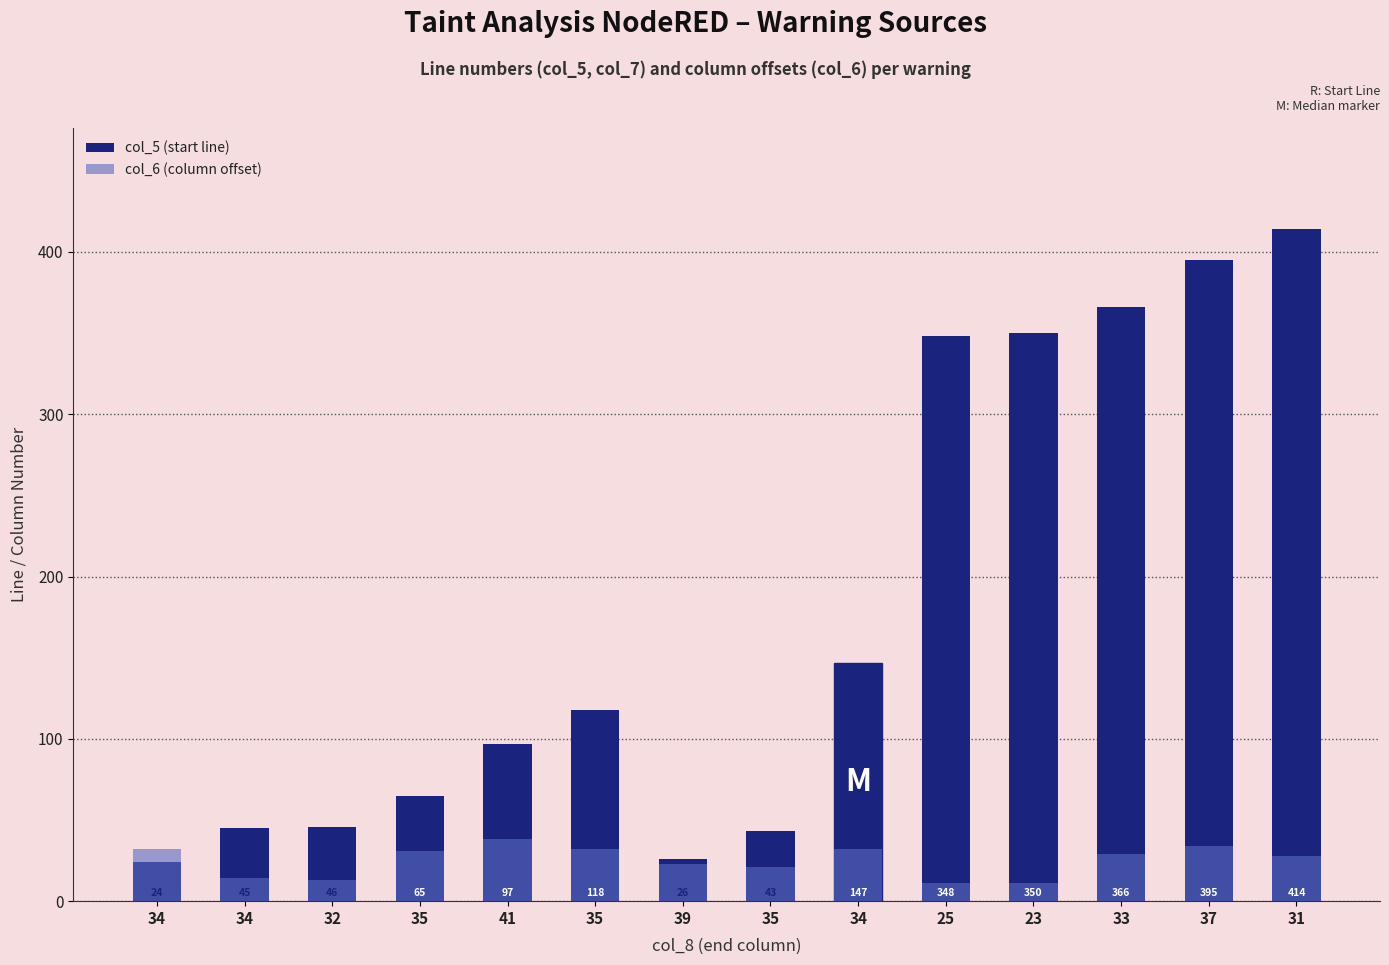

At how many categories does at least one series exceed 214?

5